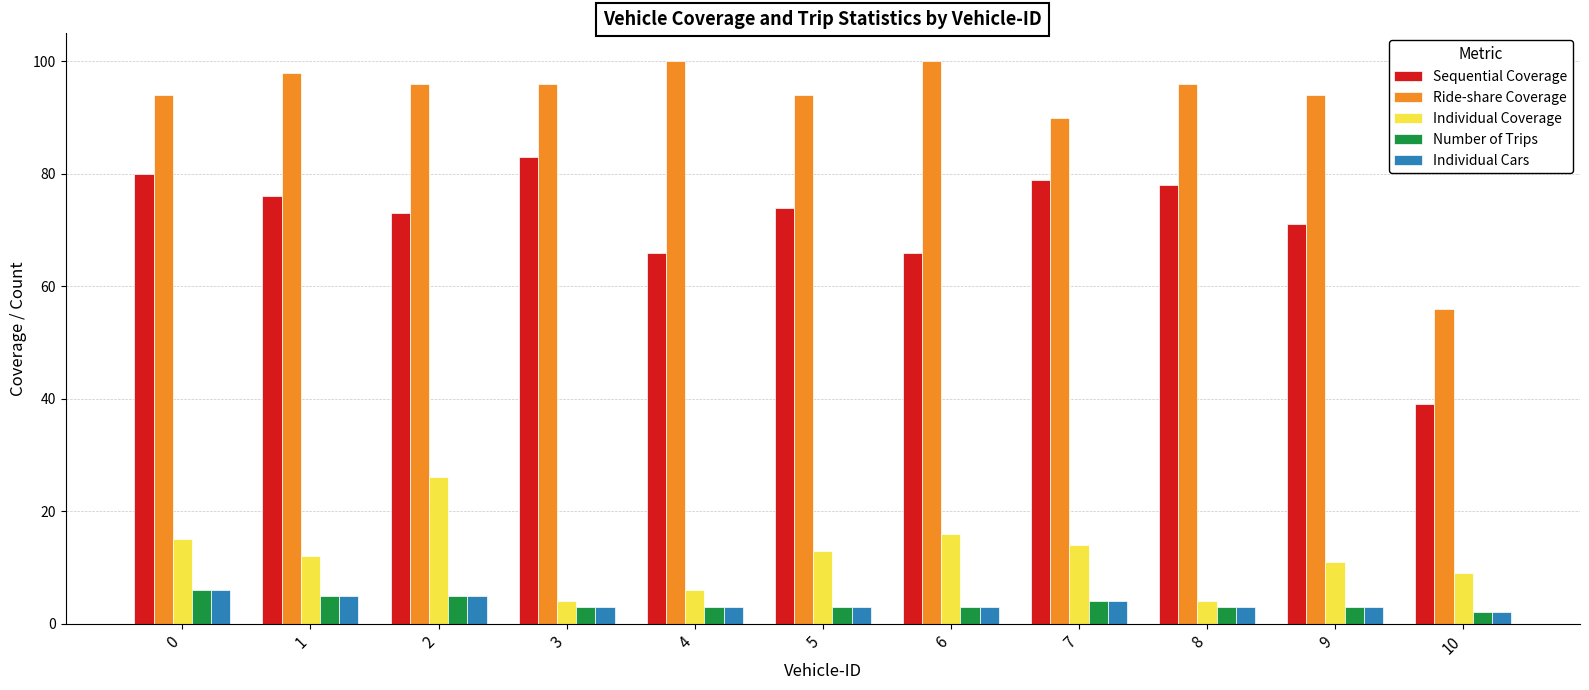

Reading left to right, transcribe all the data shown in this chart.

Sequential Coverage: 80	76	73	83	66	74	66	79	78	71	39
Ride-share Coverage: 94	98	96	96	100	94	100	90	96	94	56
Individual Coverage: 15	12	26	4	6	13	16	14	4	11	9
Number of Trips: 6	5	5	3	3	3	3	4	3	3	2
Individual Cars: 6	5	5	3	3	3	3	4	3	3	2